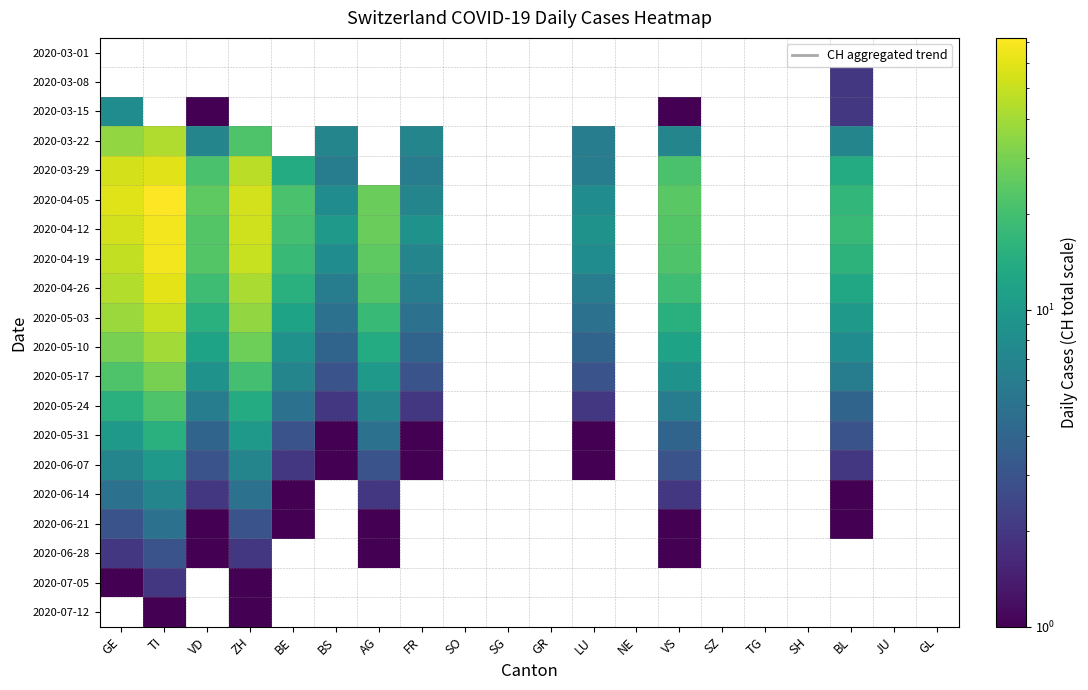

Which has a higher value, NE or FR?

FR